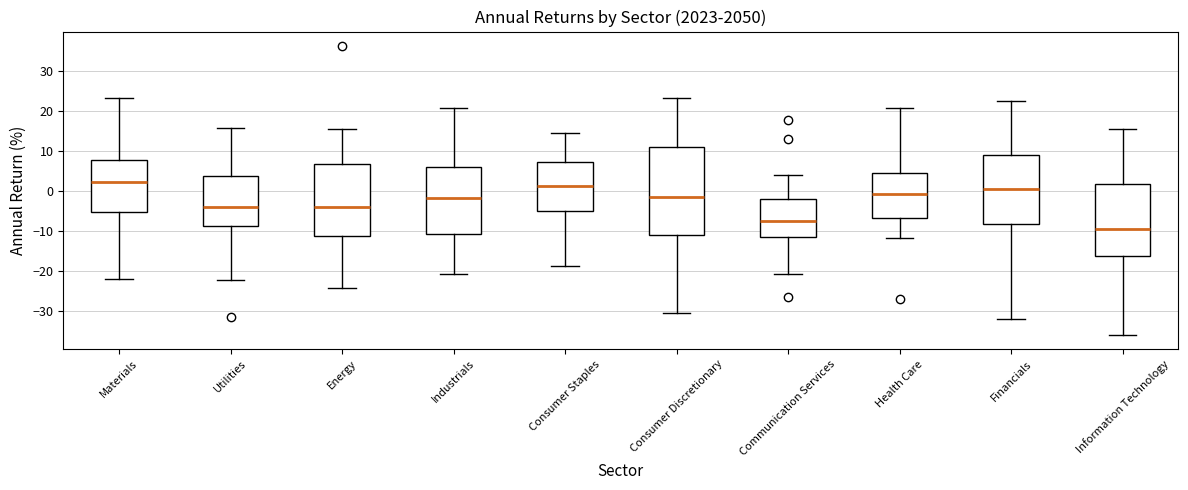

Where does the median line of the box for Utilities sit on the y-axis? The values are not printed on the chart, so give them approximately, as read against the axis.

-4